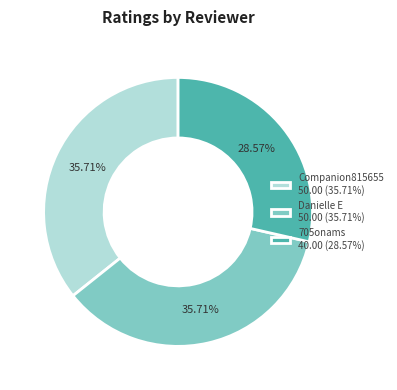

Approximately how many times larger is the value at 705onams compared to Companion815655?

0.8